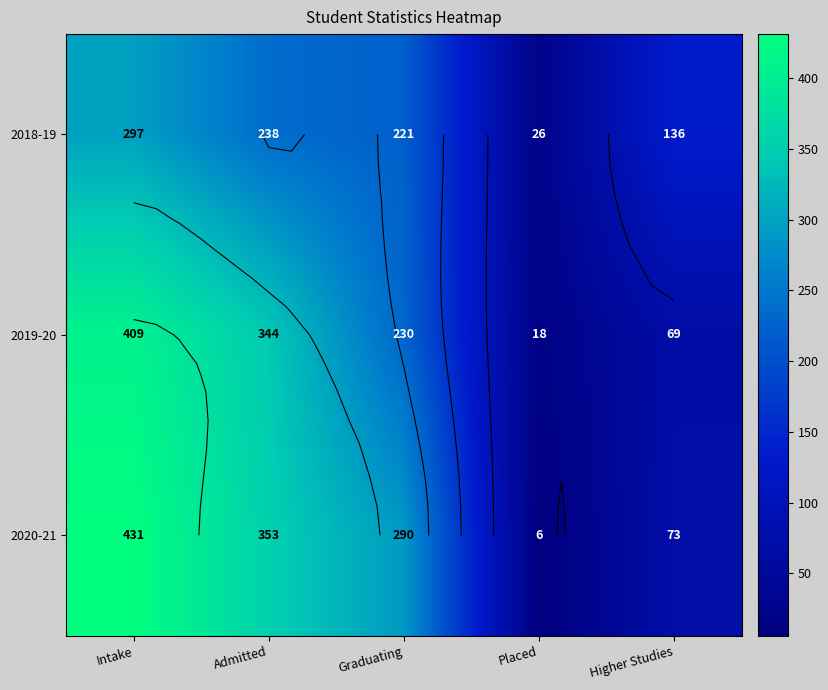

How many data points does each series have?

5